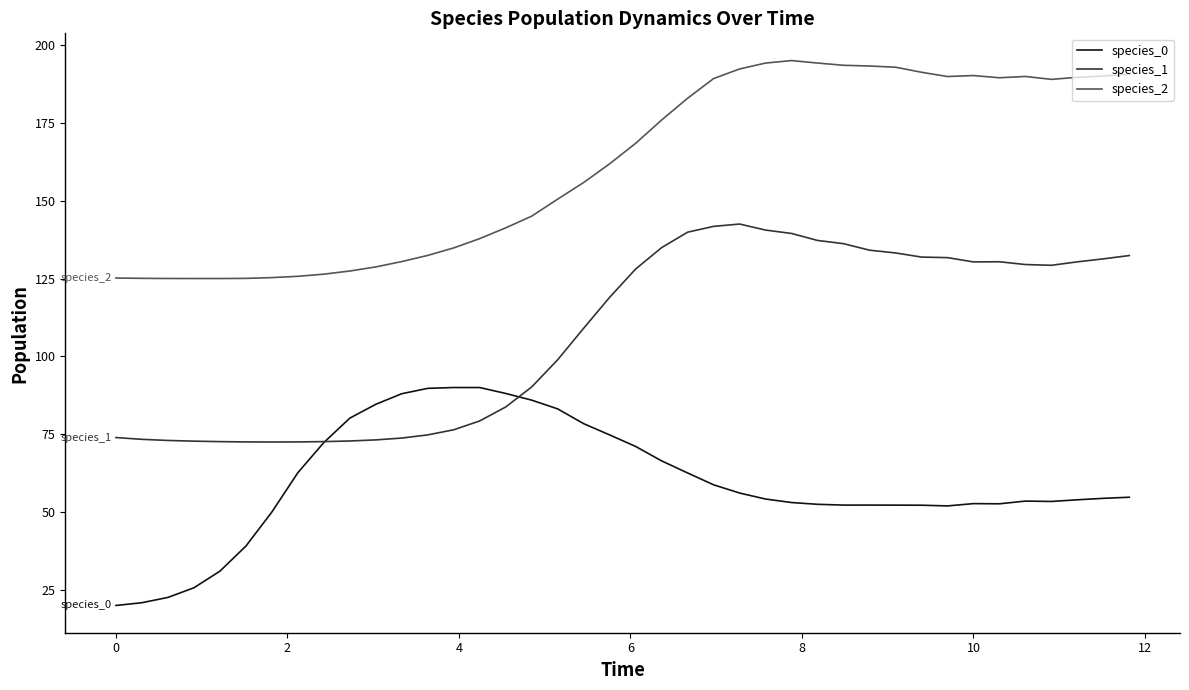

True or false: species_0 and species_2 cross at least once.

False